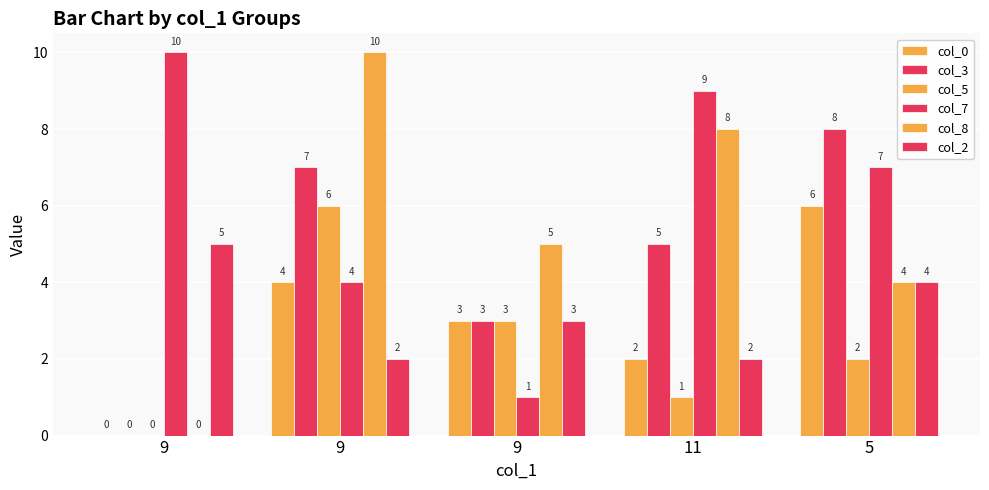

How many col_2 values are between 2 and 4?

4